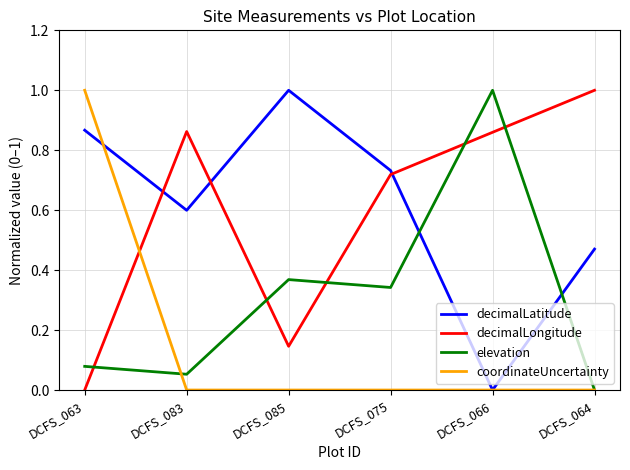

What is the maximum value for decimalLatitude?

1.0